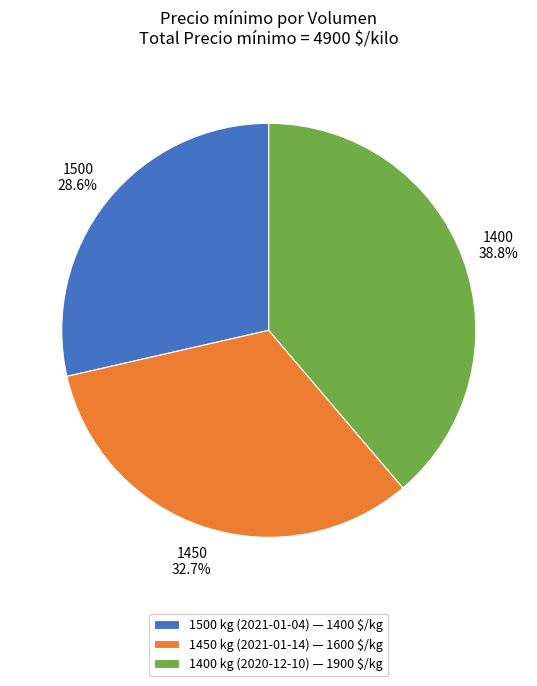

Rank the categories by value from lowest to highest.

1500 kg (2021-01-04), 1450 kg (2021-01-14), 1400 kg (2020-12-10)